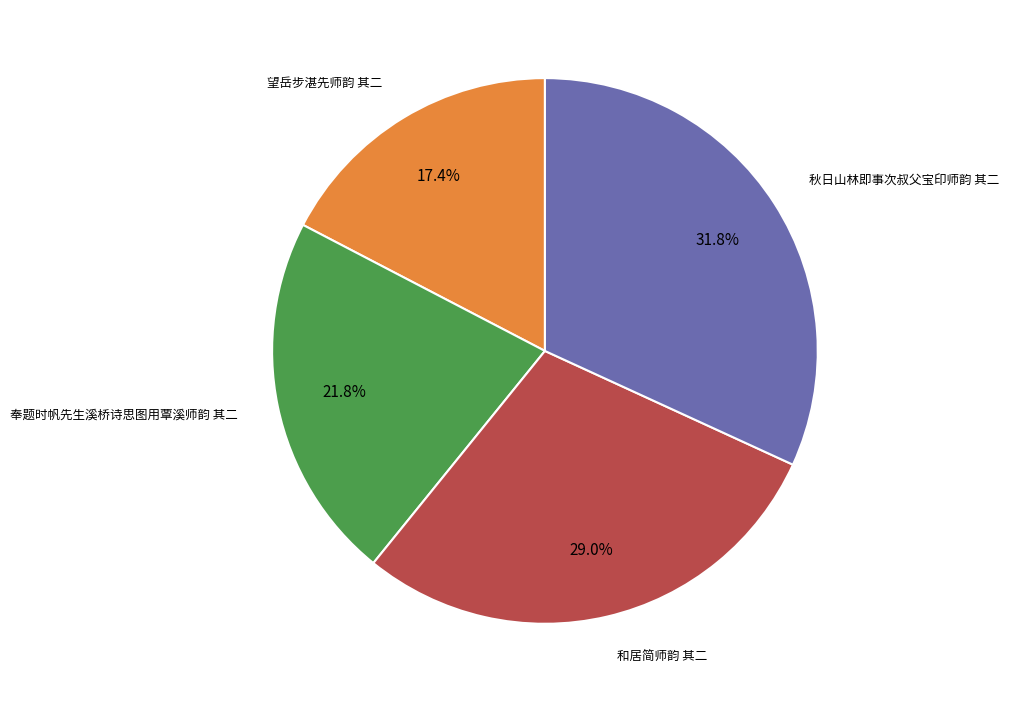

Is there a majority slice in this chart?

No